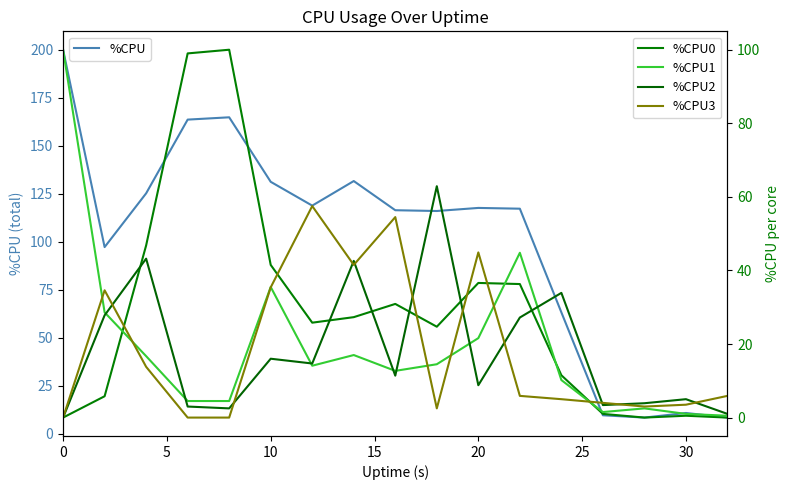

What is the difference between the maximum and minimum values in the %CPU1 series?

99.5